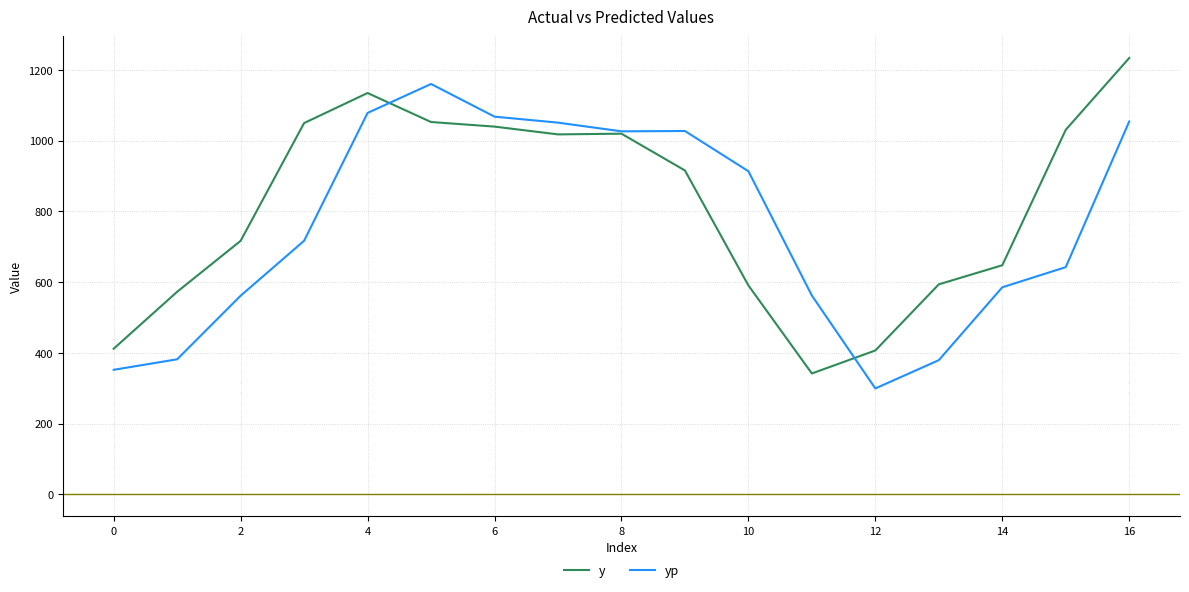

List the series in order of their peak value, lowest first.

yp, y